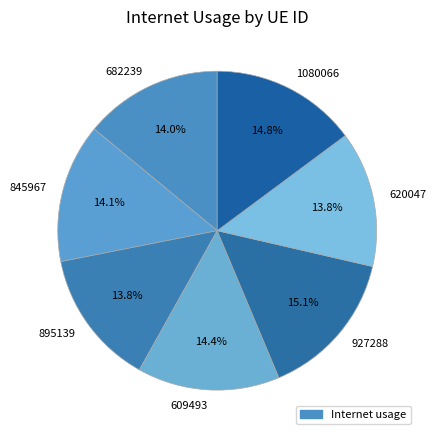

Is there any slice that represents more than half of the pie?

No